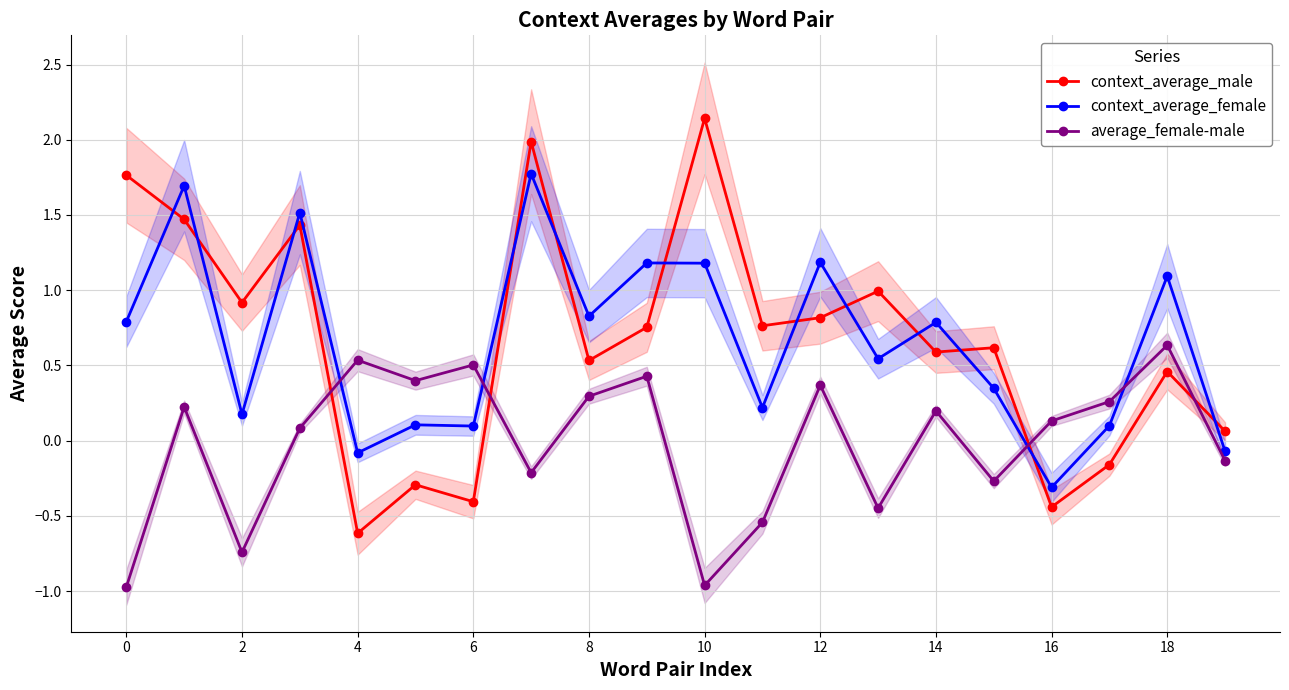

Is it true that context_average_female equals 0.5 at 2?

False